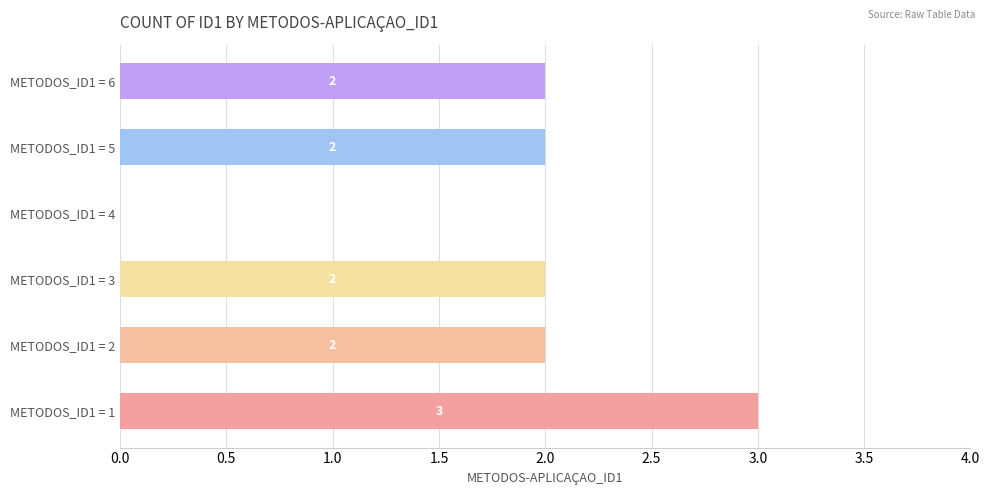

What value does the data have at METODOS_ID1 = 1?

3